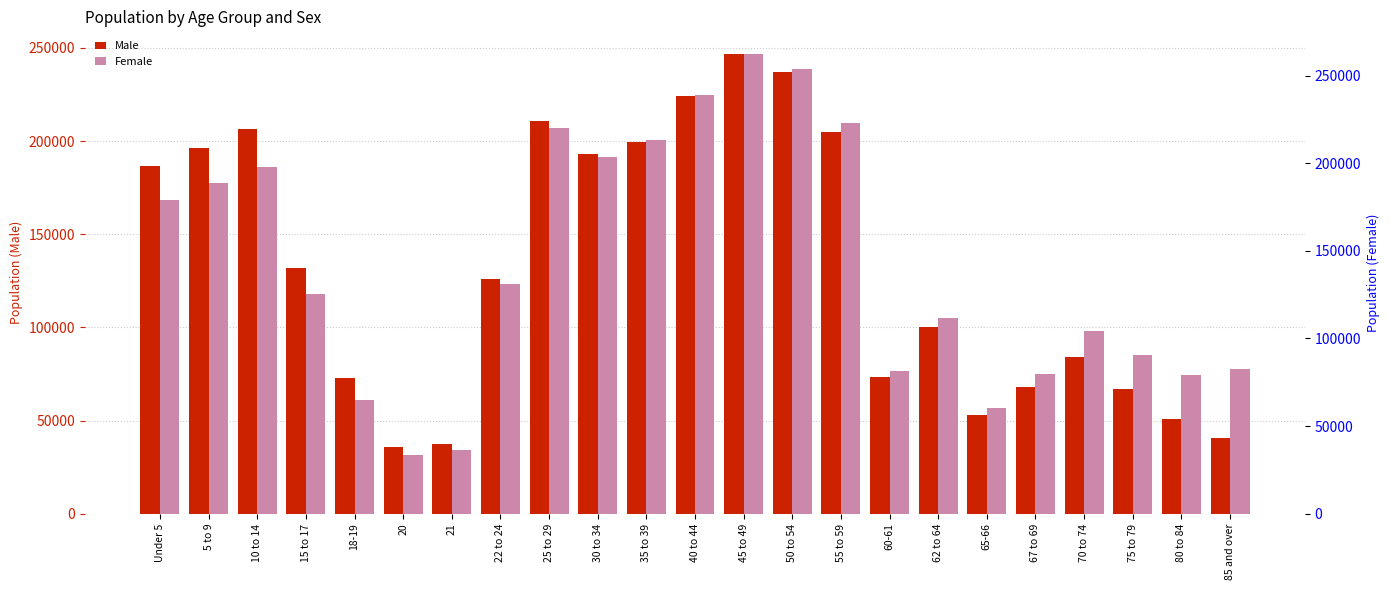

Reading right to left, what are all the values shown in this chart?

Male: 40629	51117	66869	84157	68229	53031	100109	73558	205055	237188	246613	224218	199380	192866	210554	126133	37562	36000	72707	131810	206523	196111	186920
Female: 82481	79267	90577	104250	79482	60304	111535	81249	222931	253946	262119	239154	213341	203805	220345	131335	36177	33522	64764	125519	197667	188812	178826